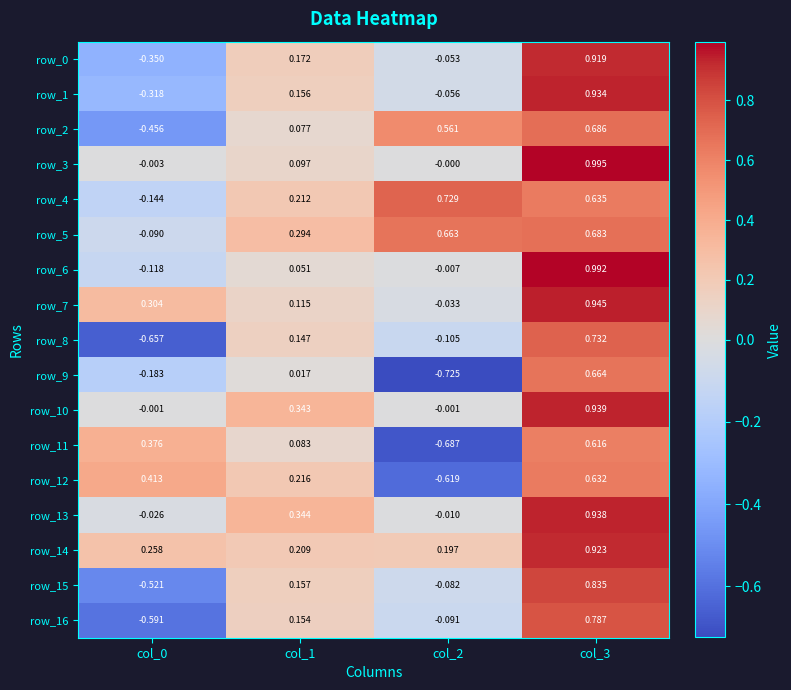

Where is row_7 nearest to the value 0?

col_2